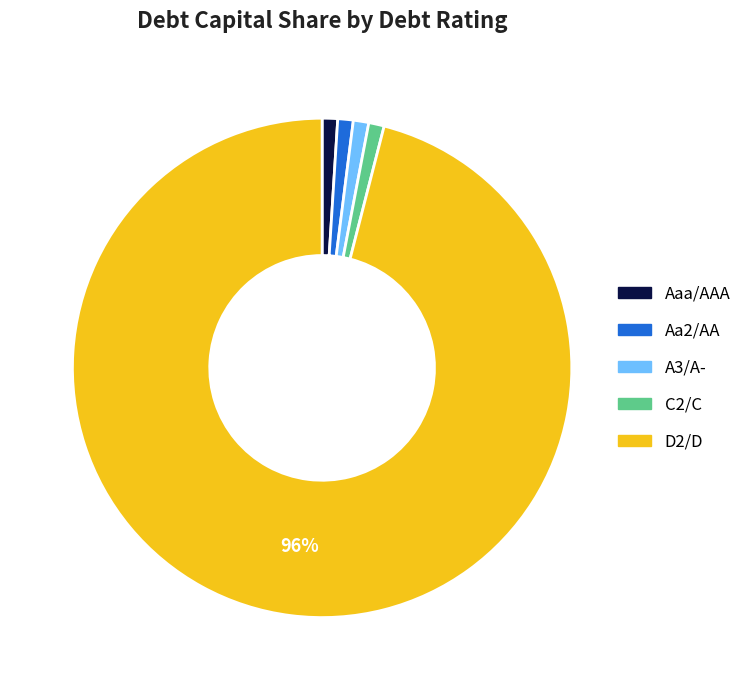

How many slices are in this pie chart?

5